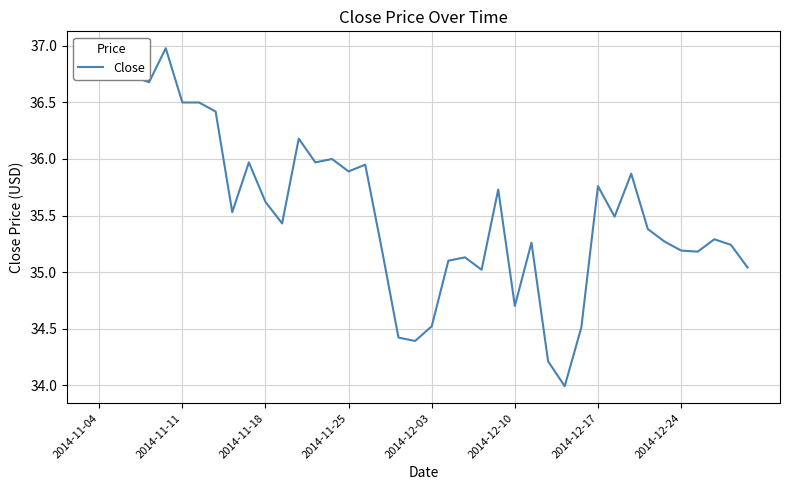

Count the number of values greater than 35.

33